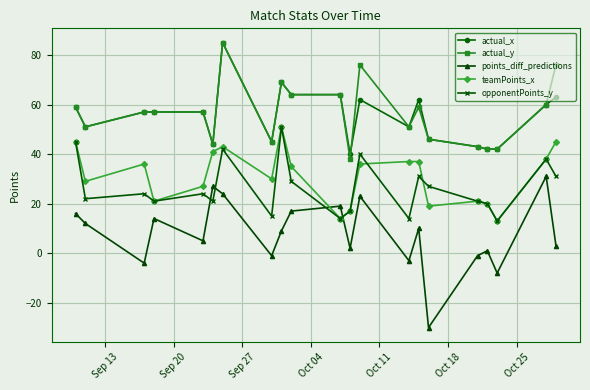

What is the value of the points_diff_predictions point at the 19th from the left?

-8